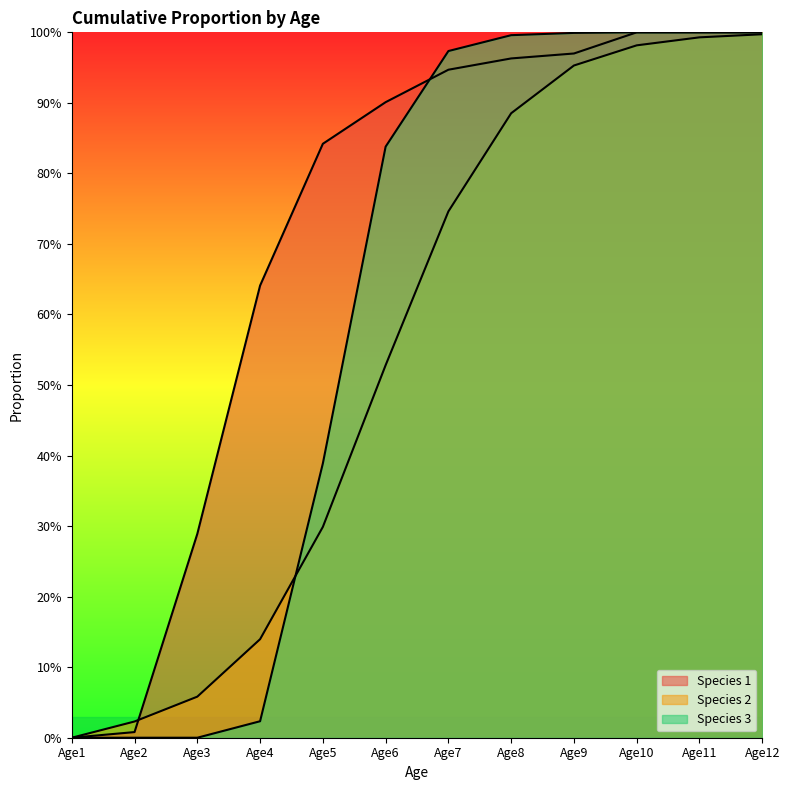

Does the chart display data point markers on the line(s)?

No